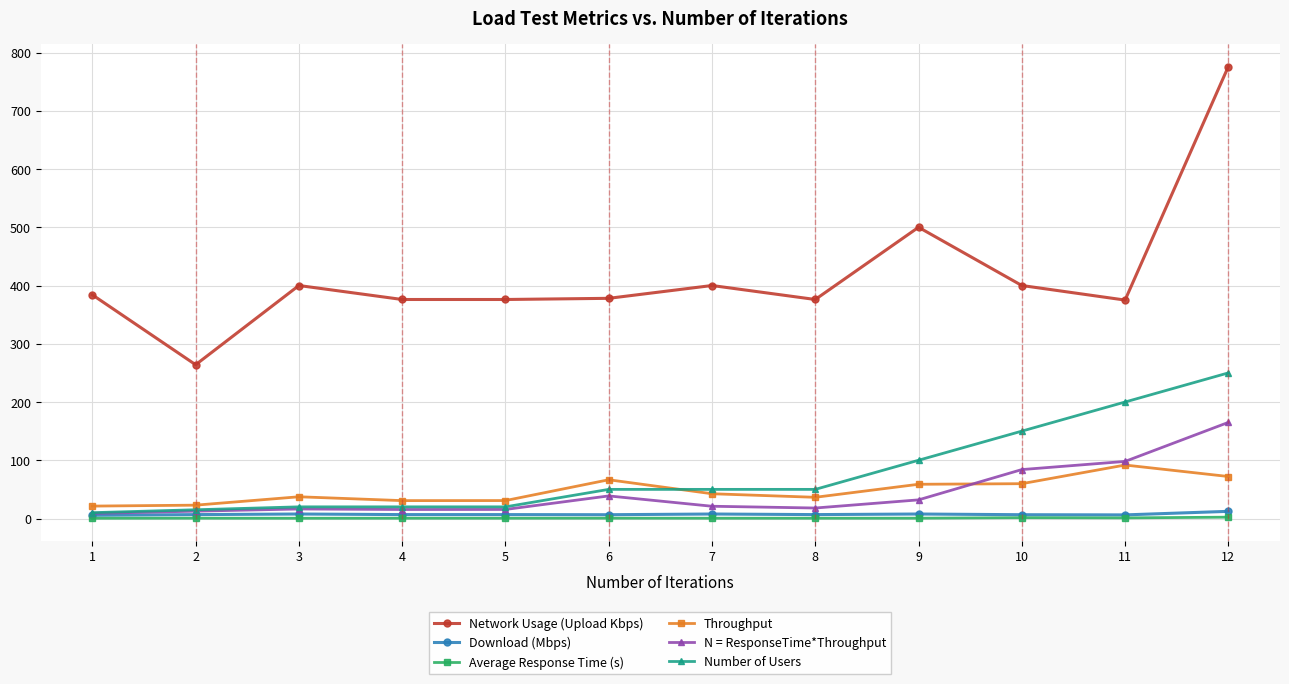

What is the spread (max minus min) of values at 8?

375.5